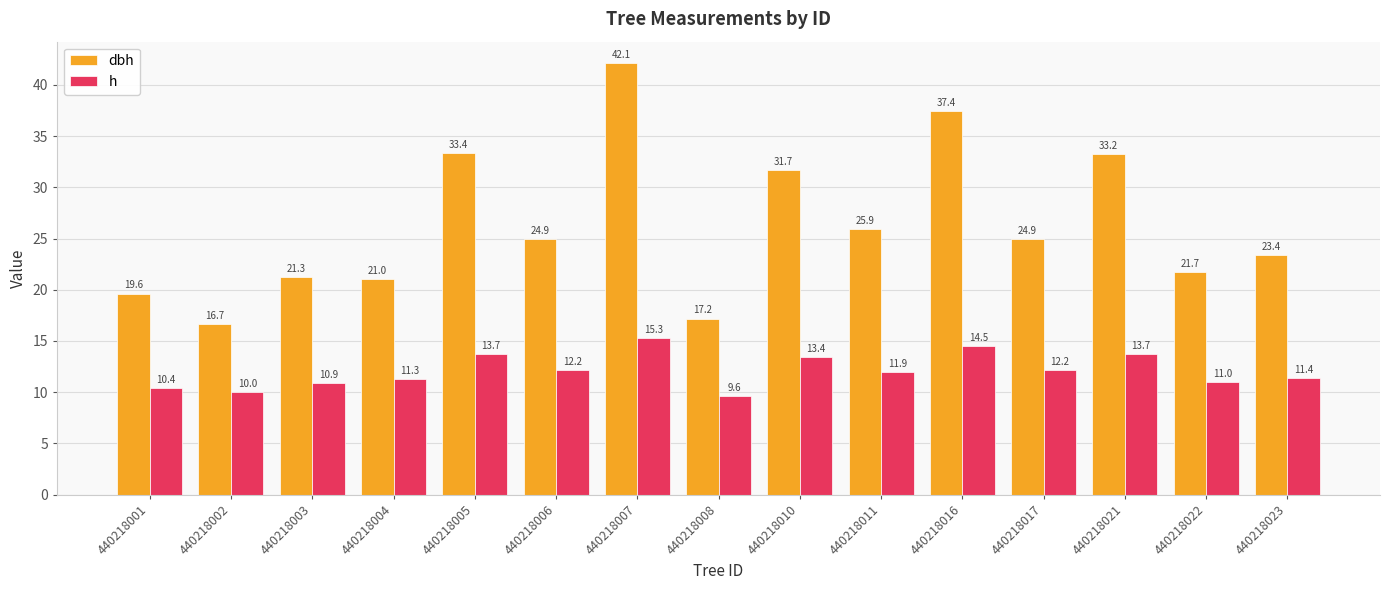

What is the maximum value for h?

15.3